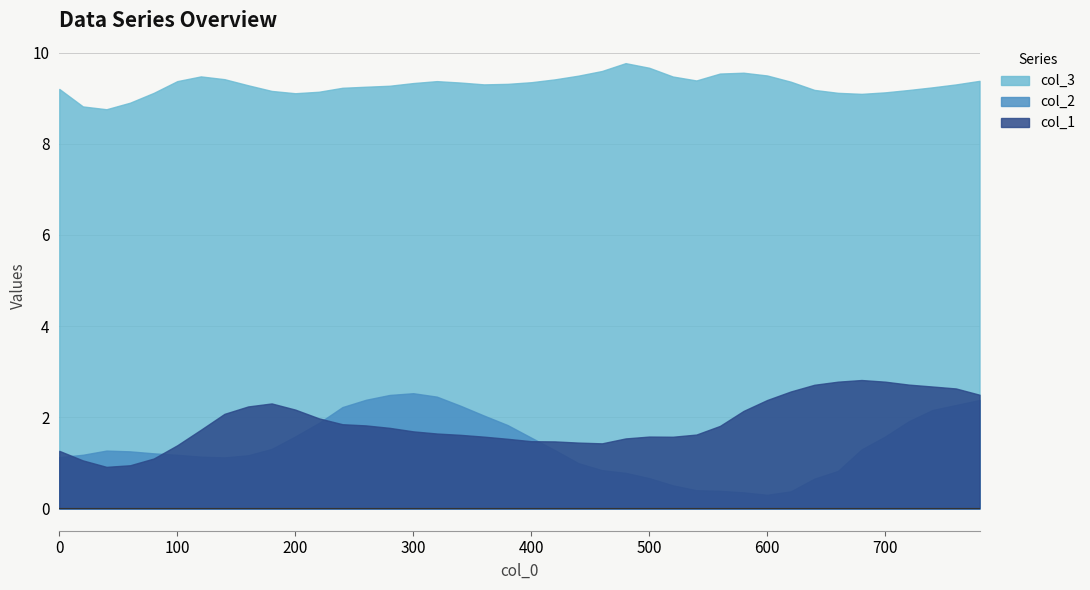

How many series are shown in this chart?

3